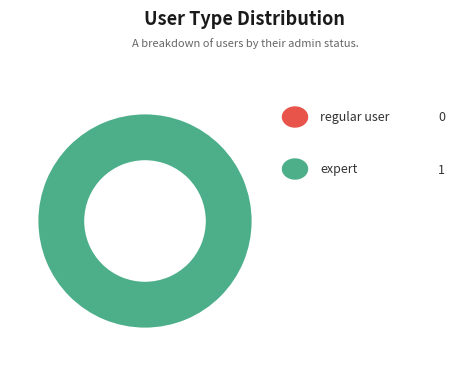

What is the largest slice in the pie chart?

expert